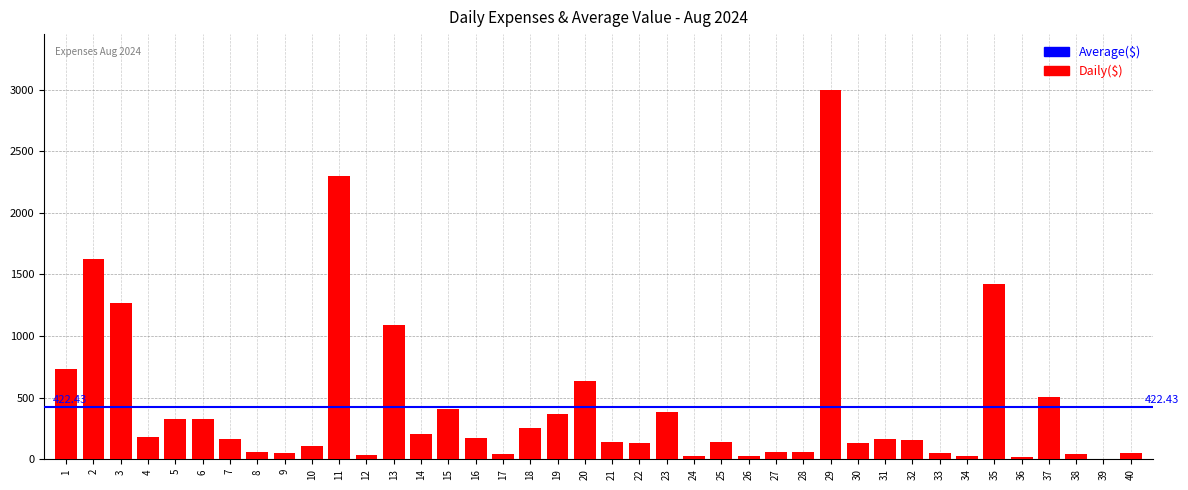

What is the ratio of the value at 4 to the value at 31?

1.1